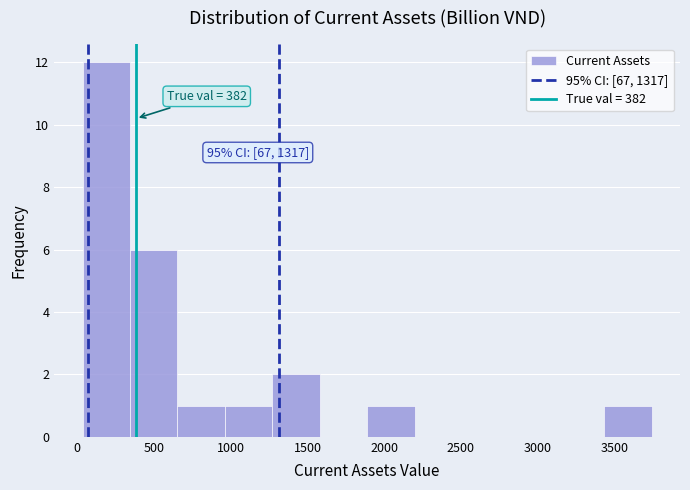

Over which range of the x-axis is the bar tallest?

50 to 350